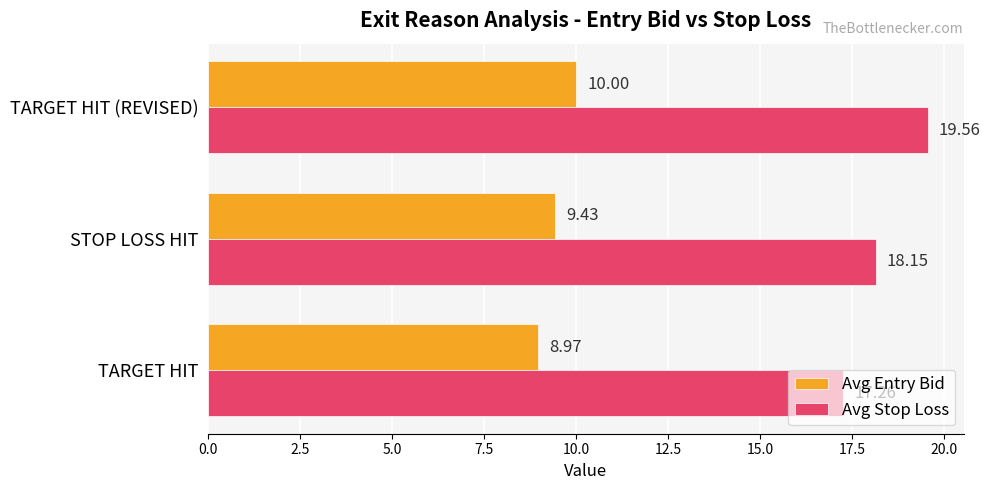

Which series has the largest range (max minus min)?

Avg Stop Loss